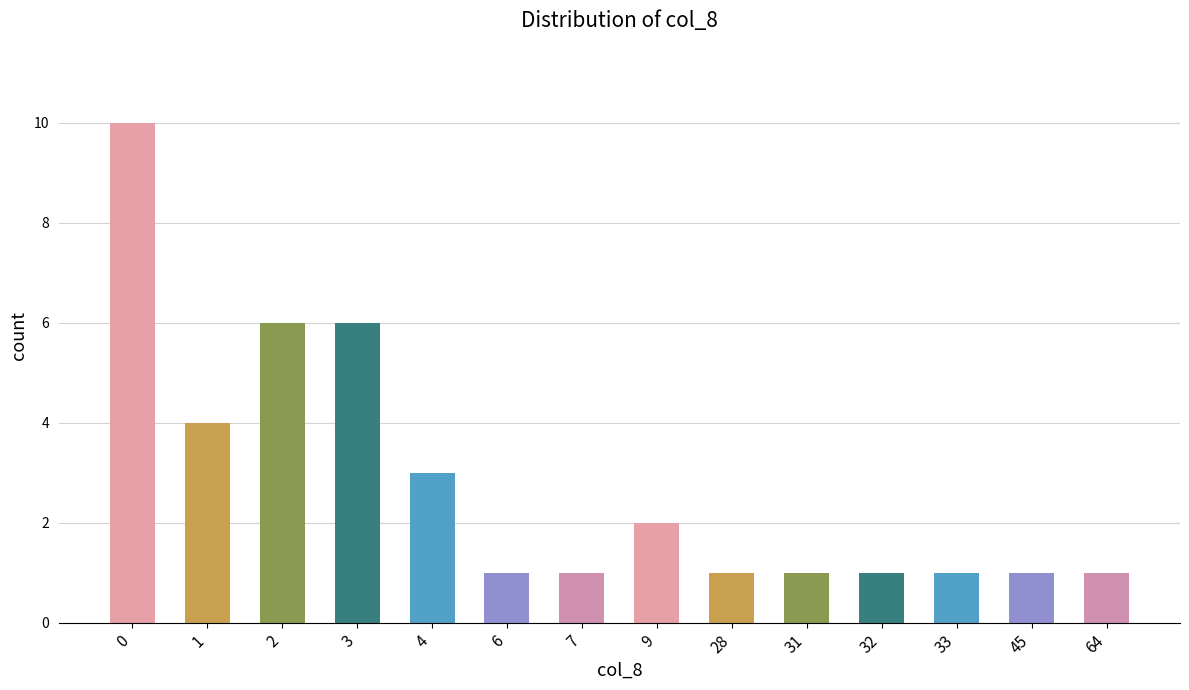

What is the sum of all values?

39